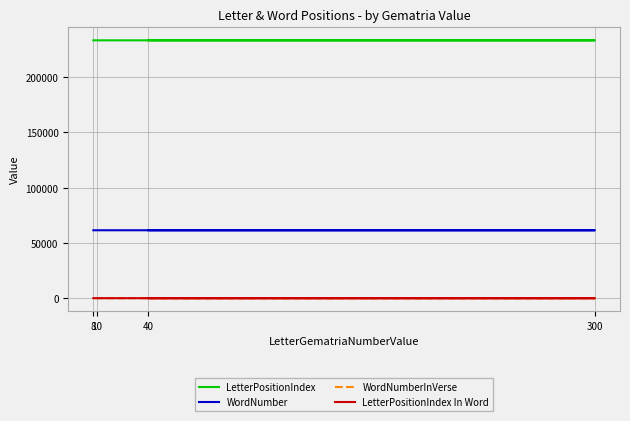

Between 40 and 10, which series saw the biggest shift?

LetterPositionIndex